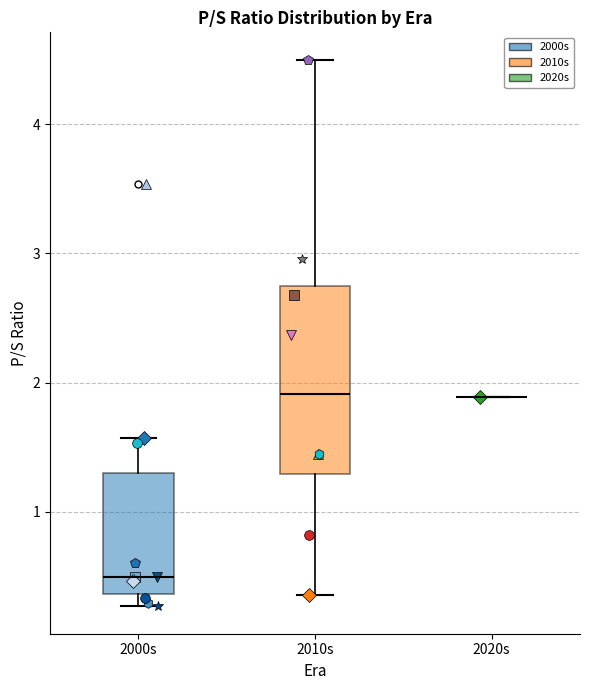

Reading left to right, transcribe this box plot: for each box, give where its median line is, the range the box spans, and where its two whiskers end, as read against the y-axis. The values are not printed on the chart, so give them approximately, as read against the axis.

2000s: median 0.5, box 0.4 to 1.3, whiskers 0.3 to 1.6
2010s: median 1.9, box 1.3 to 2.8, whiskers 0.4 to 4.5
2020s: box collapsed to a line at 1.9, whiskers 1.9 to 1.9